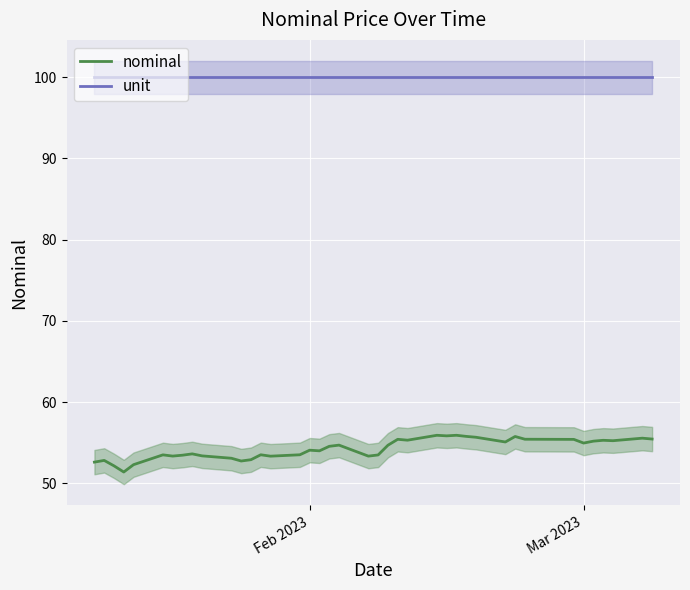

In nominal, how many points are lower than both neighbors (excluding endpoints)?

11